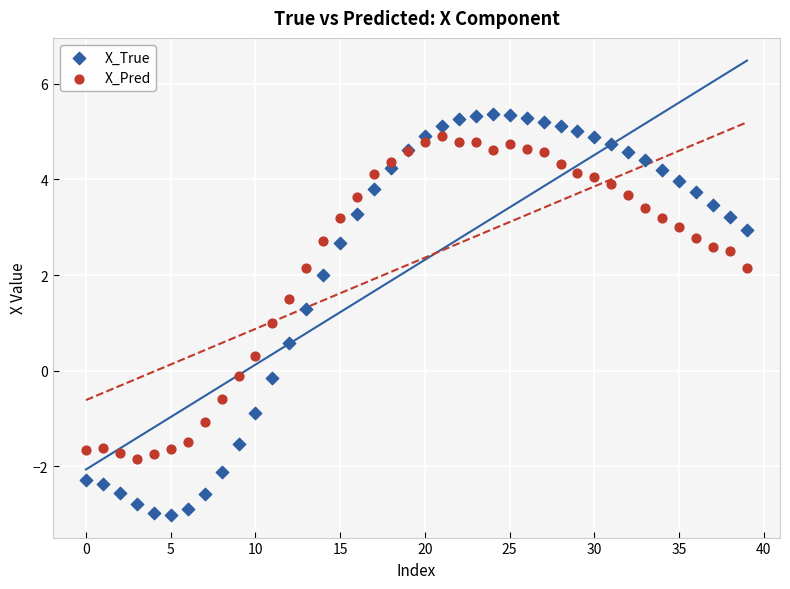

Which series reaches the maximum Y coordinate?

X_True